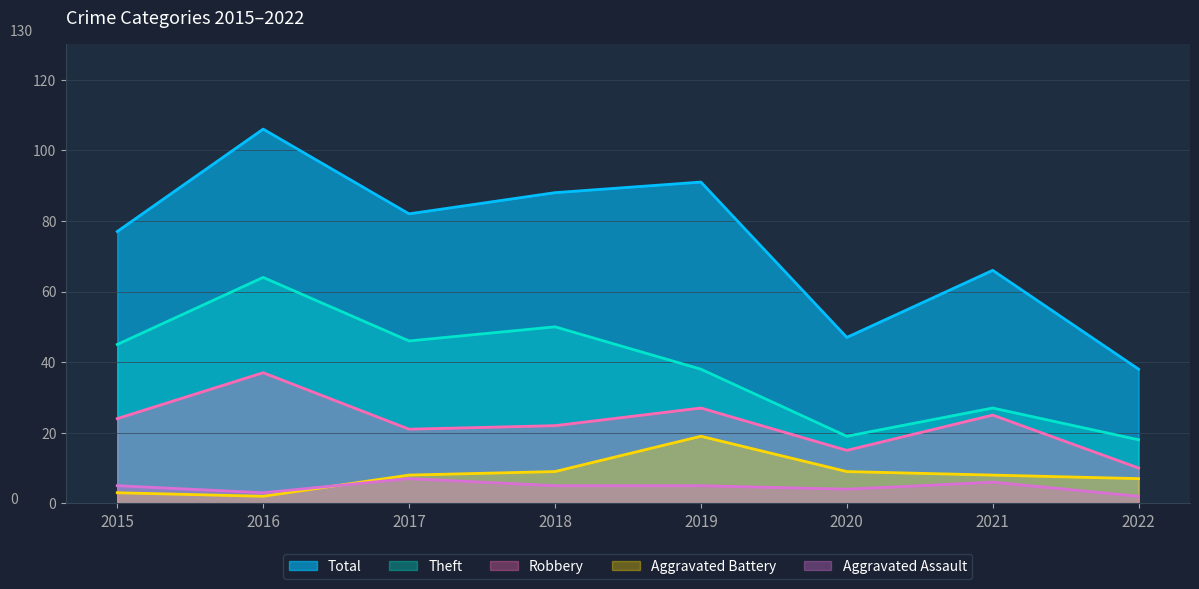

Between 2015 and 2022, which series saw the biggest shift?

Total